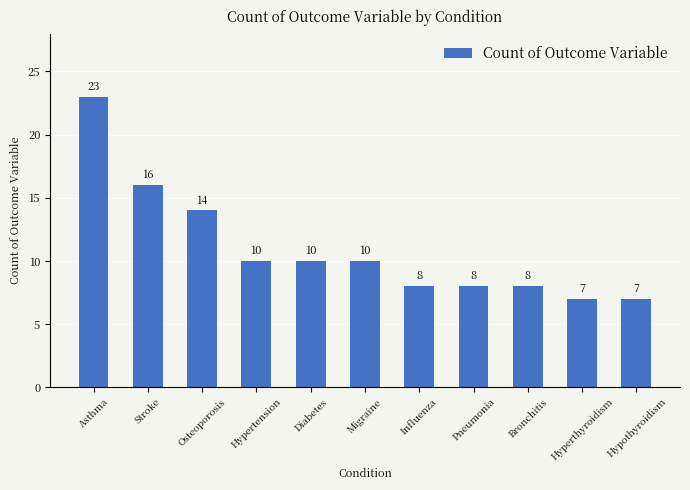

The chart shows a value of 13 at Migraine. True or false?

False